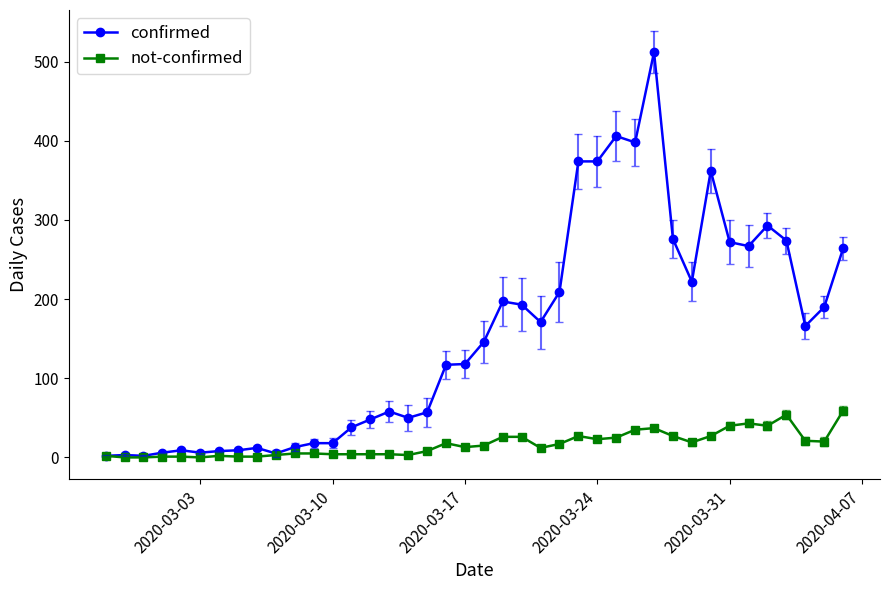

How many values in the not-confirmed series are below 15?

20